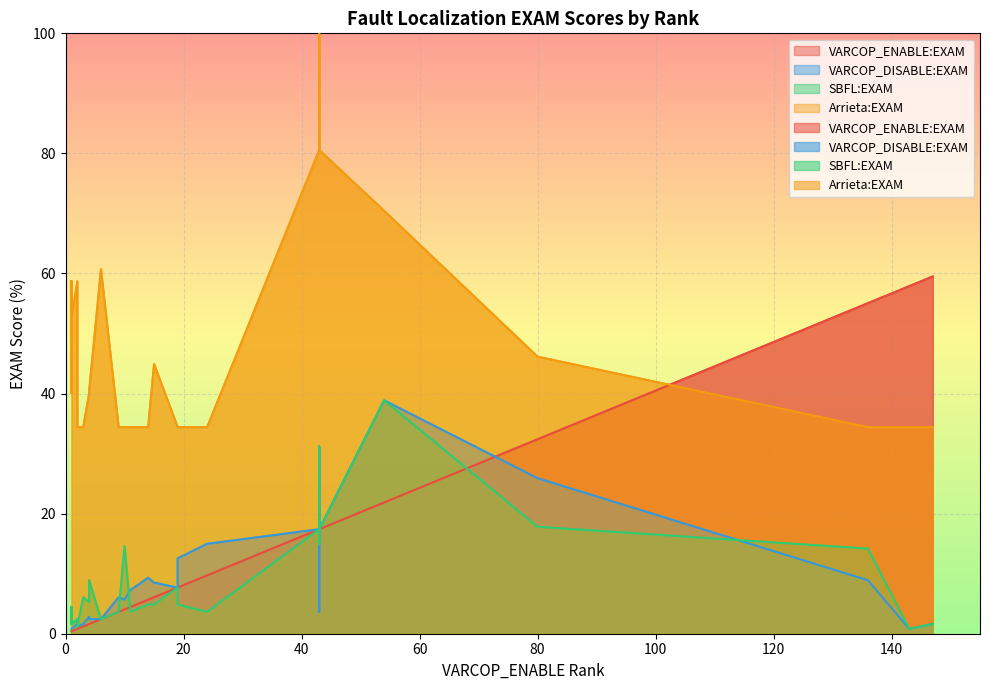

What is the value of the Arrieta:EXAM point at the 7th from the left?

58.7